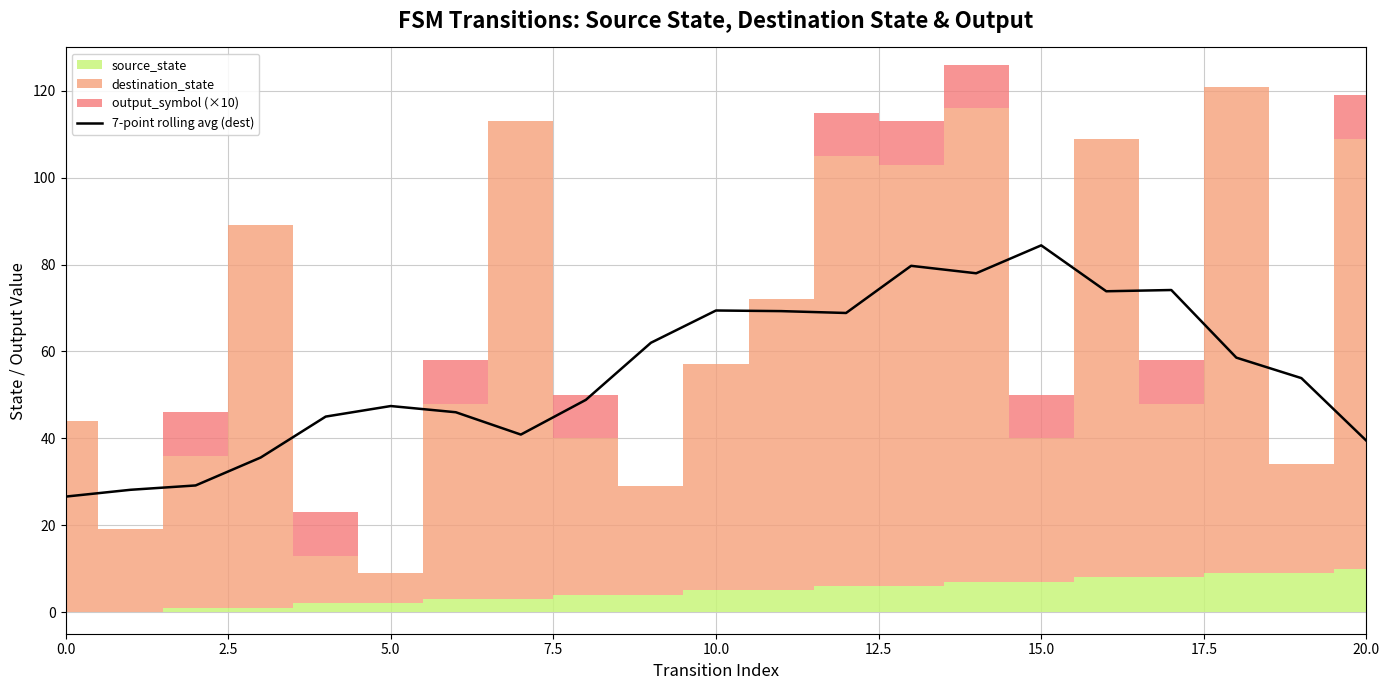

What is the highest value of the 7-point rolling avg (dest) series?

84.4